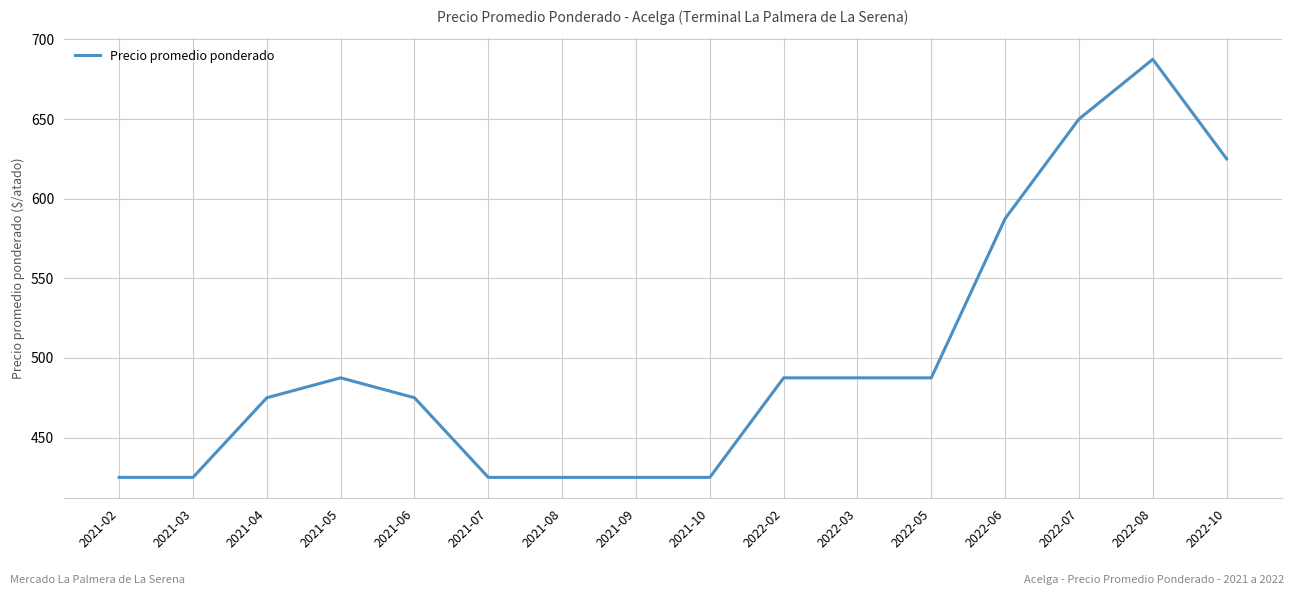

What is the difference between the maximum and minimum values?

262.5